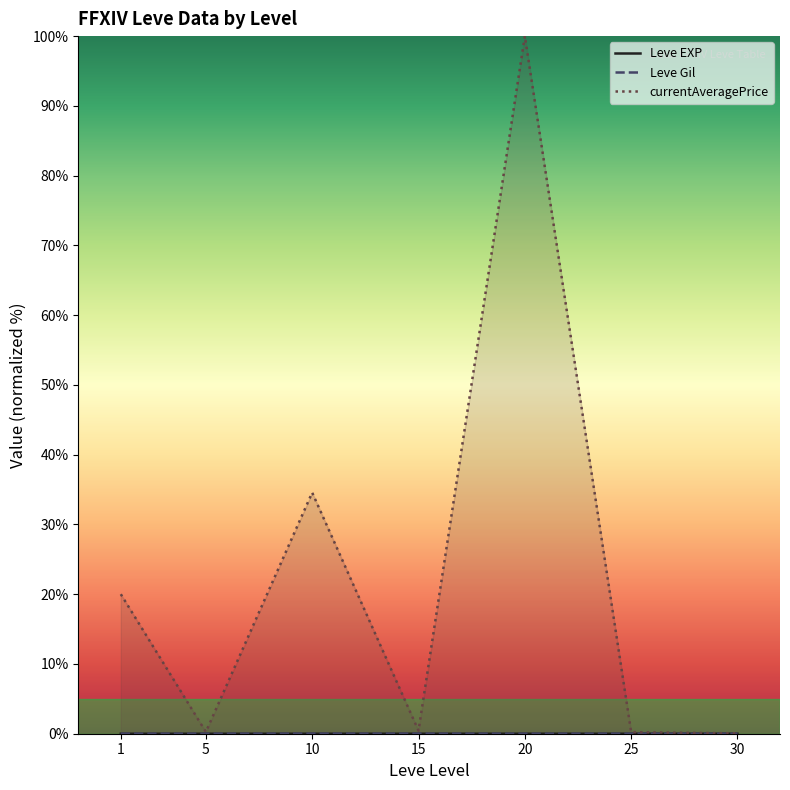

Reading left to right, transcribe all the data shown in this chart.

Leve EXP: 1=0.0	5=0.0	10=0.0	15=0.0	20=0.0	25=0.0	30=0.0
Leve Gil: 1=0.0	5=0.0	10=0.0	15=0.0	20=0.0	25=0.0	30=0.0
currentAveragePrice: 1=20.0	5=0.3	10=34.6	15=0.4	20=100.0	25=0.2	30=0.1